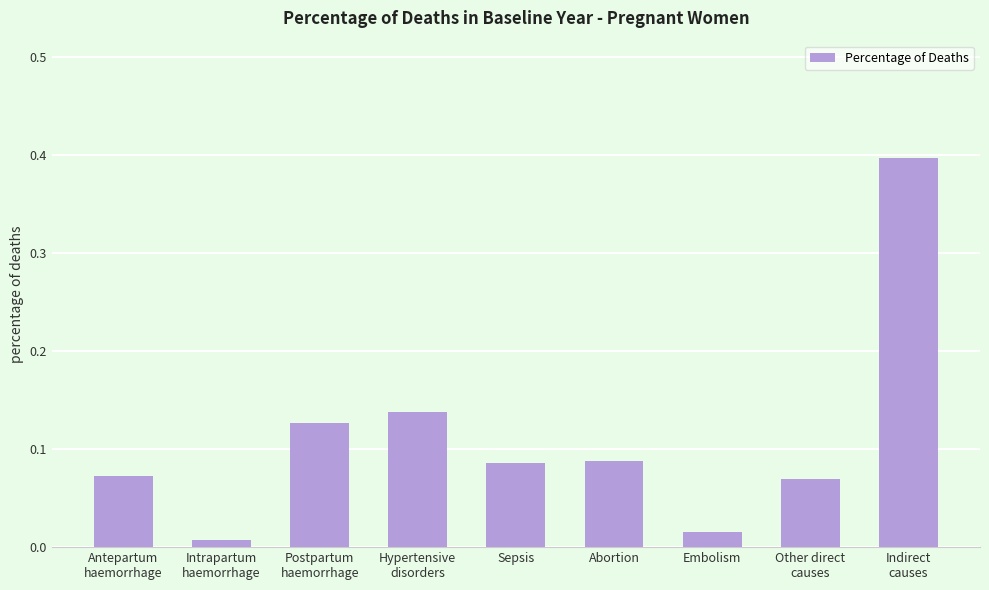

The chart shows a value of 0.4 at Indirect
causes. True or false?

True